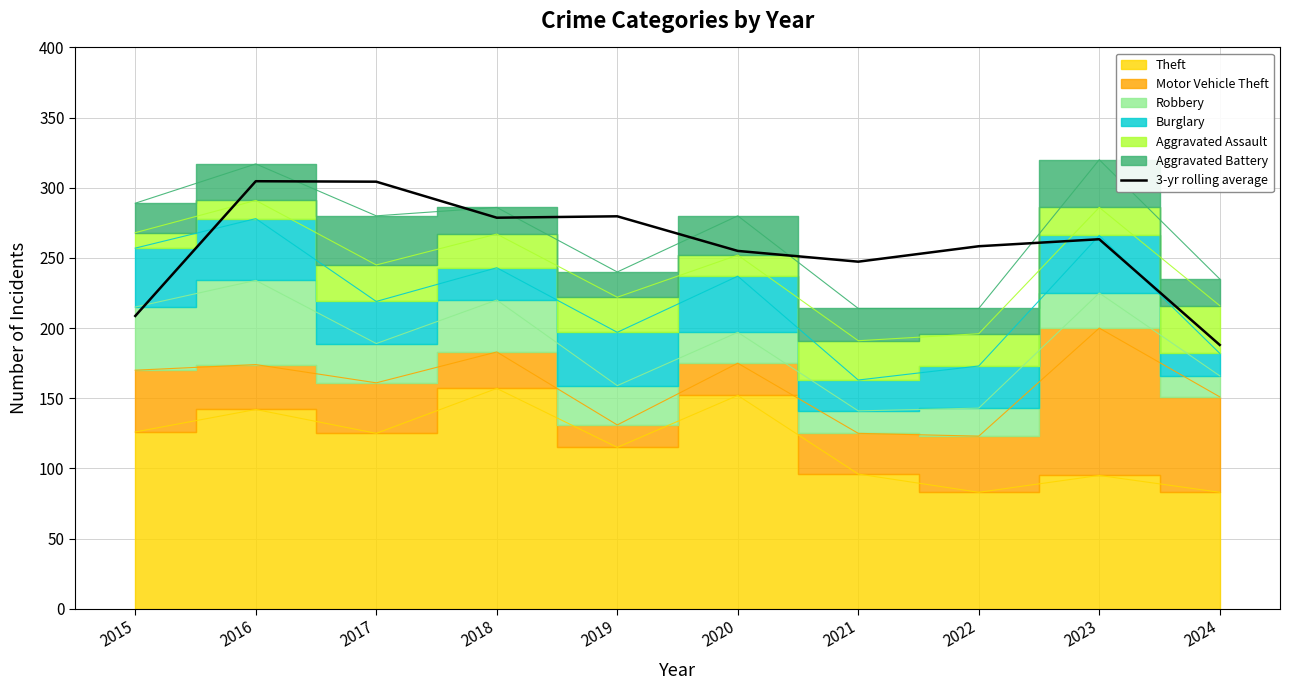

What is the minimum value shown in the chart?

188.0